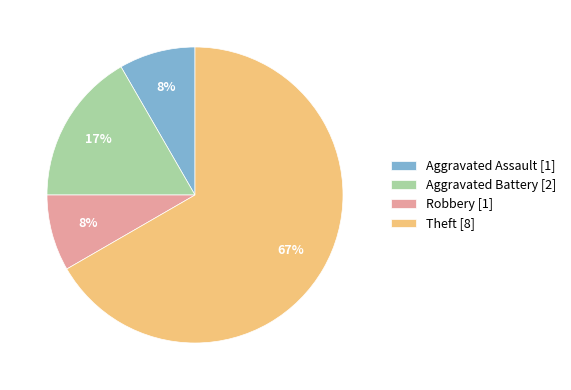

Between Aggravated Assault [1] and Aggravated Battery [2], which is larger?

Aggravated Battery [2]